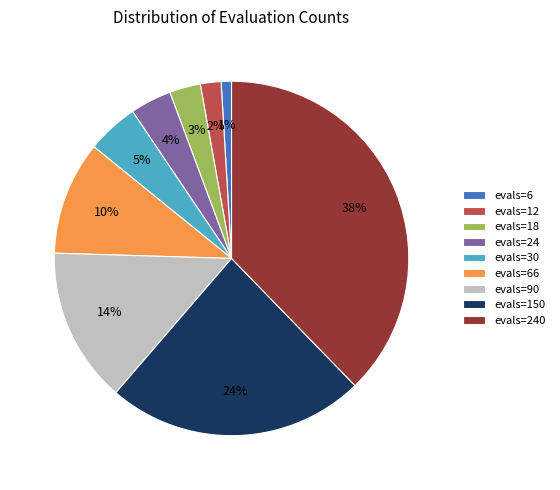

Approximately how many times larger is the value at evals=6 compared to evals=30?

0.2